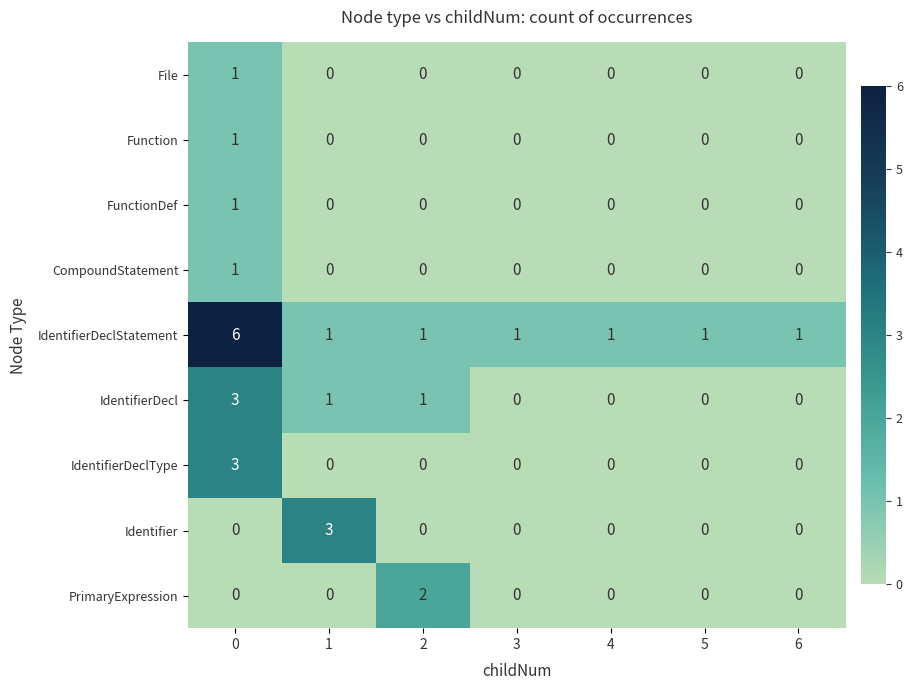

How many data points does each series have?

7